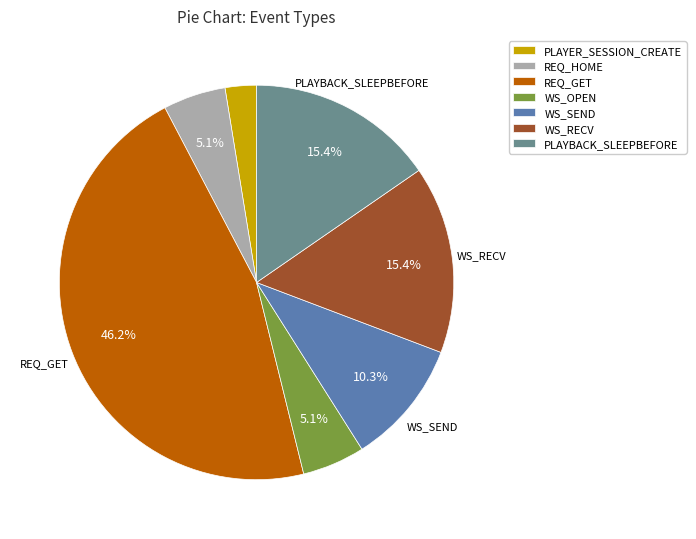

To the nearest percent, what is the average slice percentage?

14%